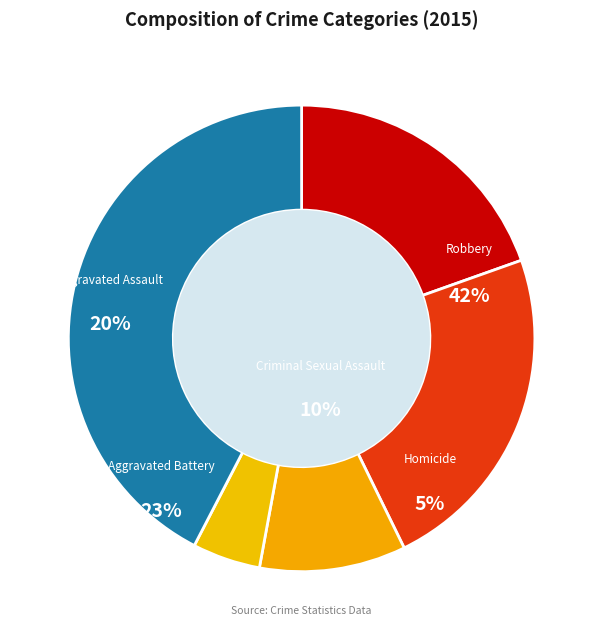

Does Criminal Sexual Assault represent more than half of the total?

No